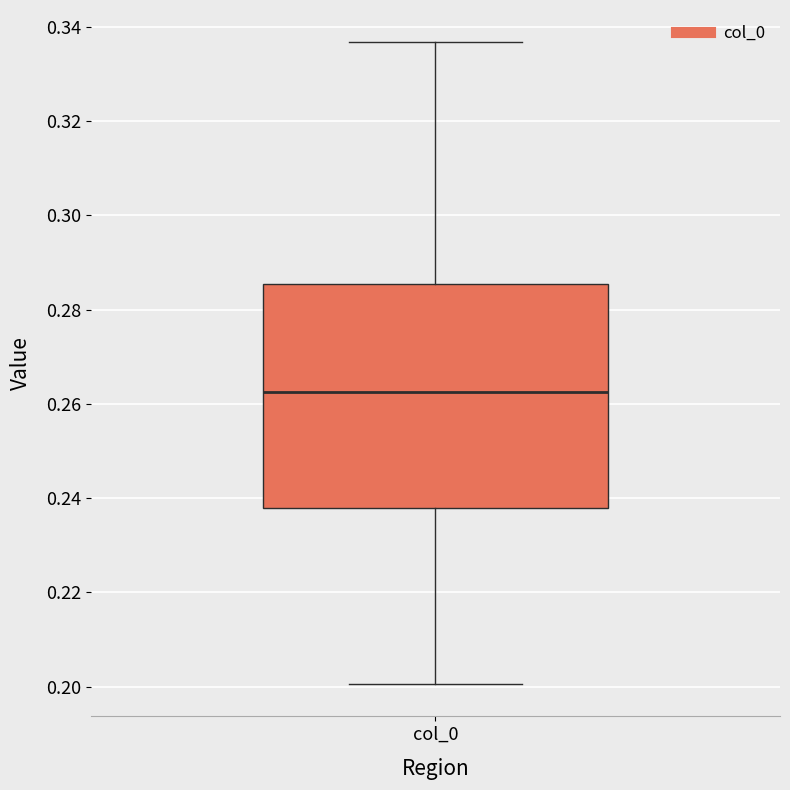

Transcribe this box plot: give where the median line is, the range the box spans, and where the two whiskers end, as read against the y-axis. The values are not printed on the chart, so give them approximately, as read against the axis.

median 0.262, box 0.238 to 0.286, whiskers 0.200 to 0.336